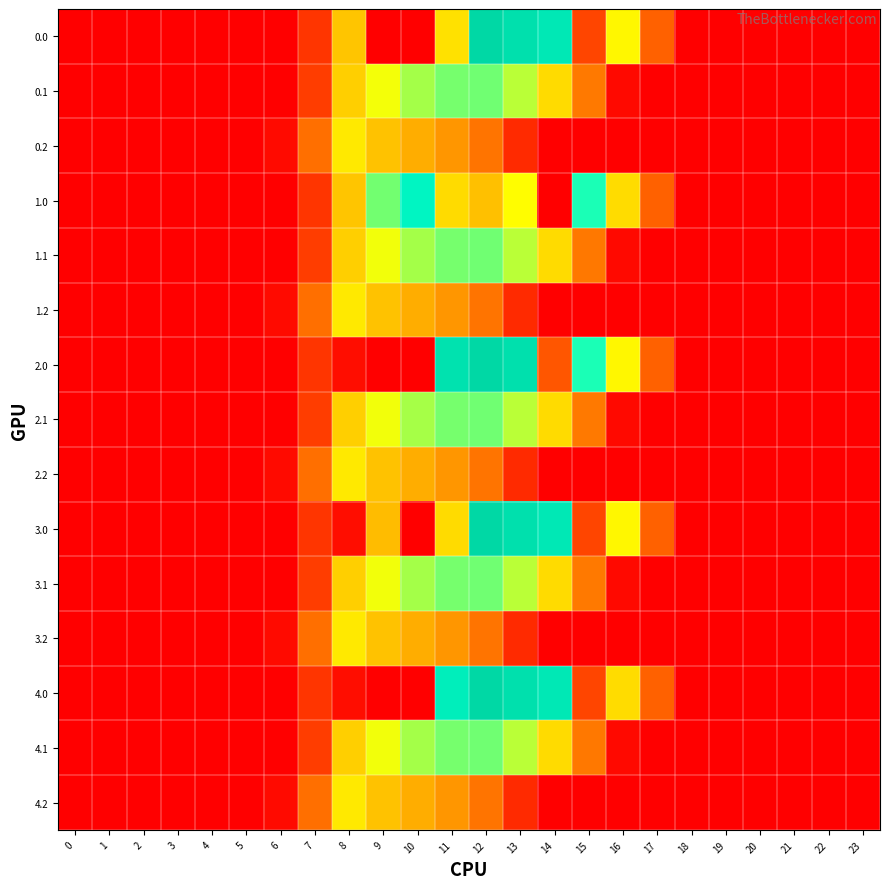

What is the maximum value shown in the chart?

1261.6